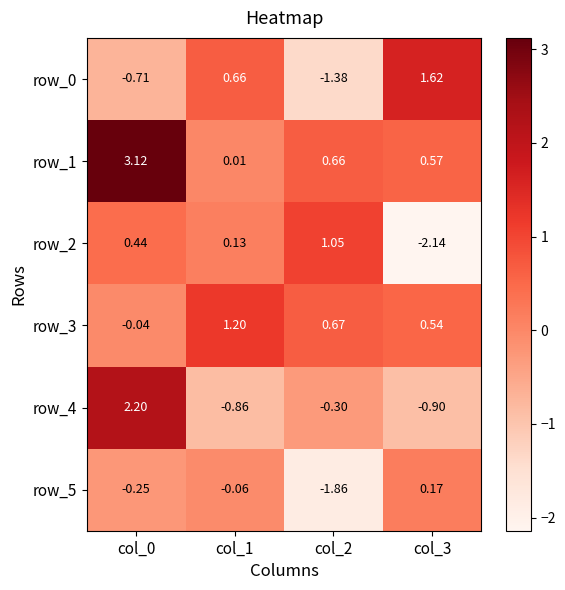

The value of row_5 at col_0 is -0.3. True or false?

False